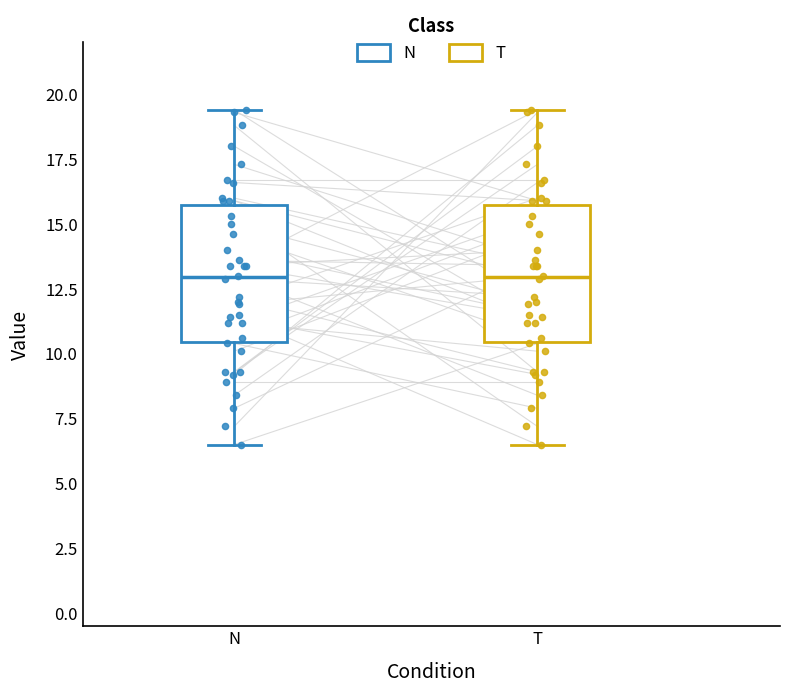

Reading left to right, read every box against the y-axis: the position of its median line, the range the box covers, and the ends of its whiskers. The values are not printed on the chart, so give them approximately, as read against the axis.

N: median 13.0, box 10.5 to 16.0, whiskers 6.5 to 19.5
T: median 13.0, box 10.5 to 16.0, whiskers 6.5 to 19.5